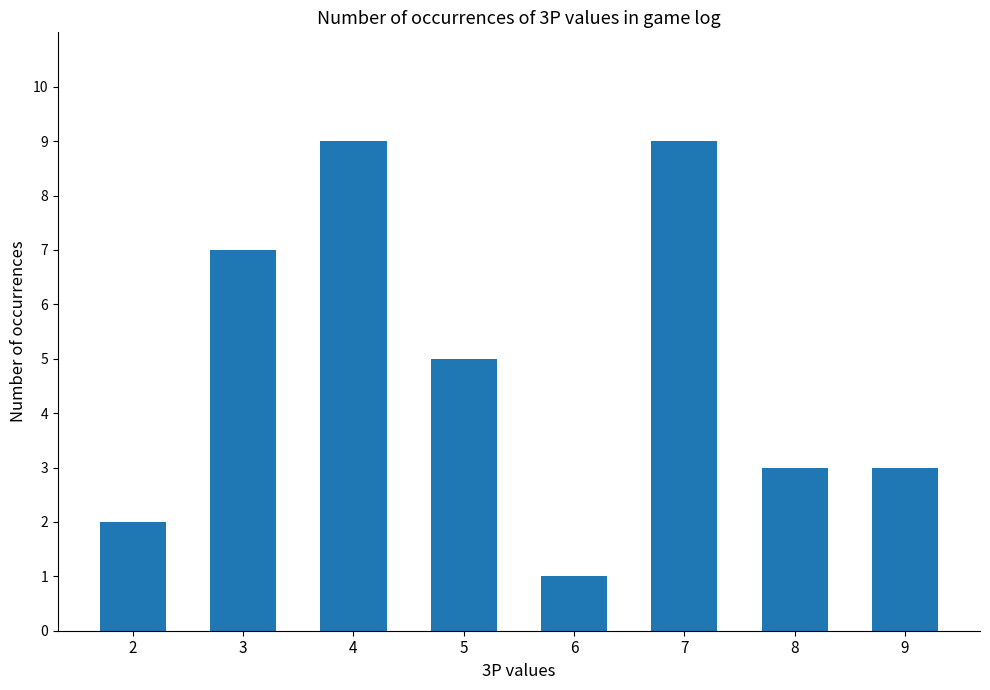

Approximately how many times larger is the value at 3 compared to 9?

2.3